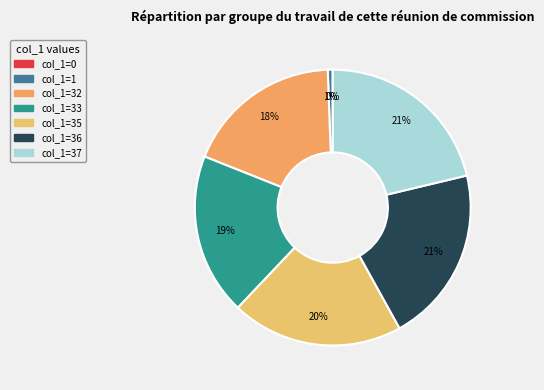

To the nearest percent, what is the difference between the largest and smallest slice percentages?

21%